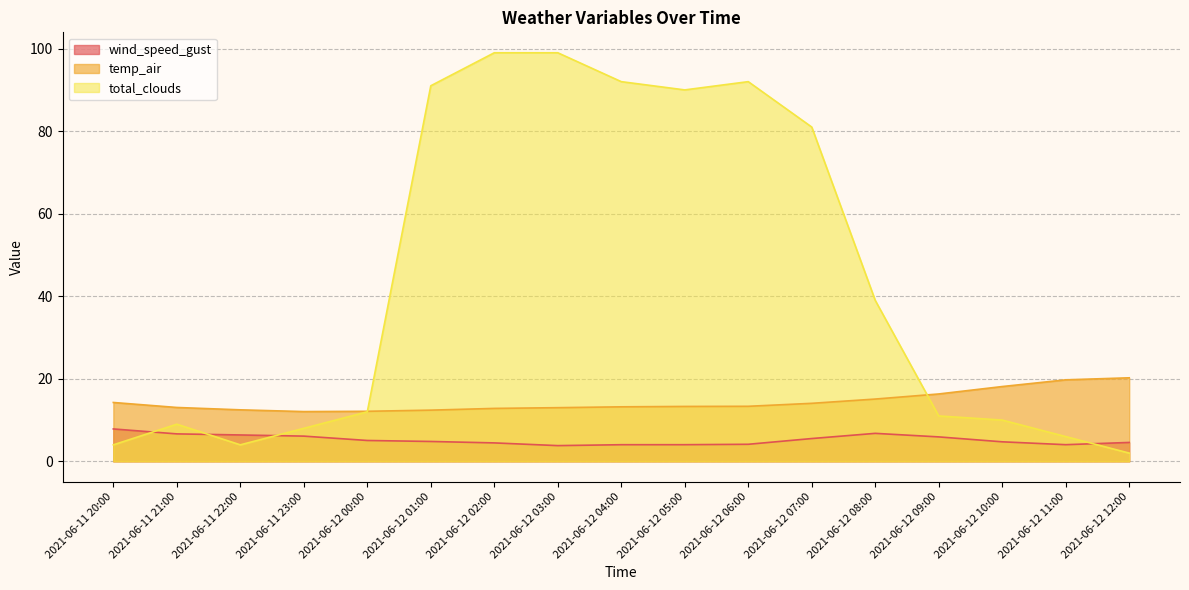

Which category has the lowest value across all series?

2021-06-12 12:00